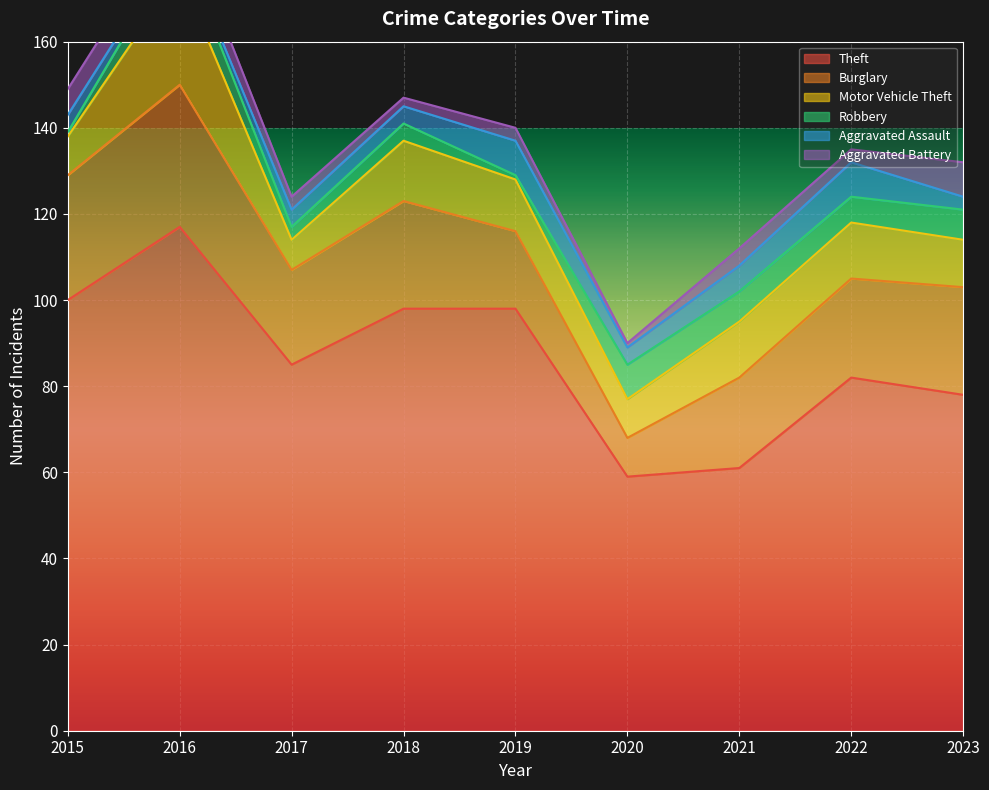

What value does the Aggravated Assault series have at 2019?

8